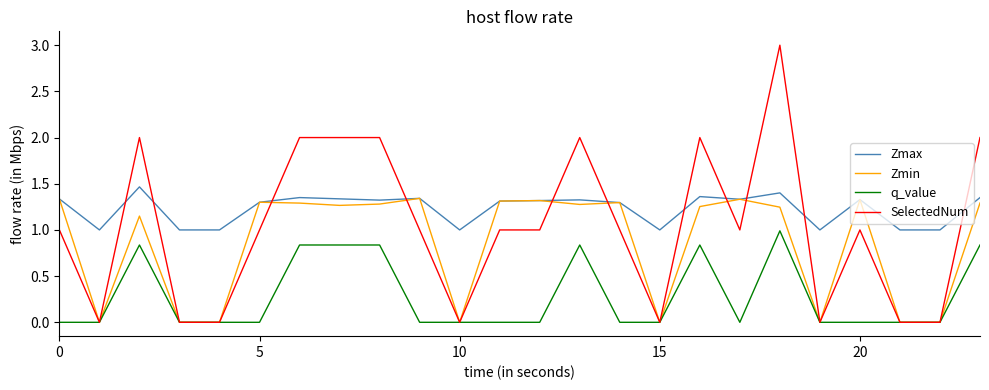

Which series has the largest total across all categories?

Zmax